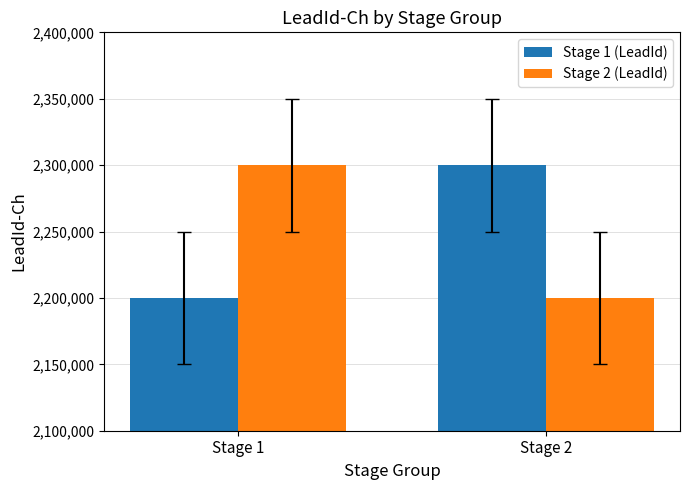

What is the sum of the Stage 1 (LeadId) values at Stage 2 and Stage 1?

4500002